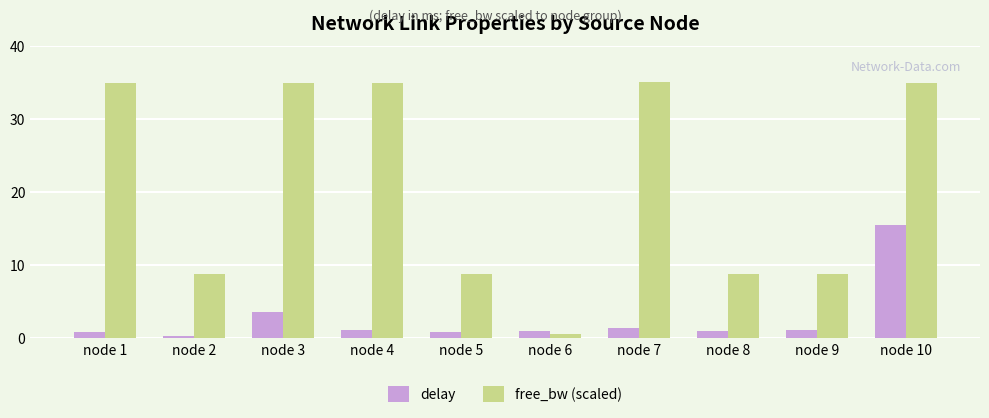

How many groups of bars are there?

10